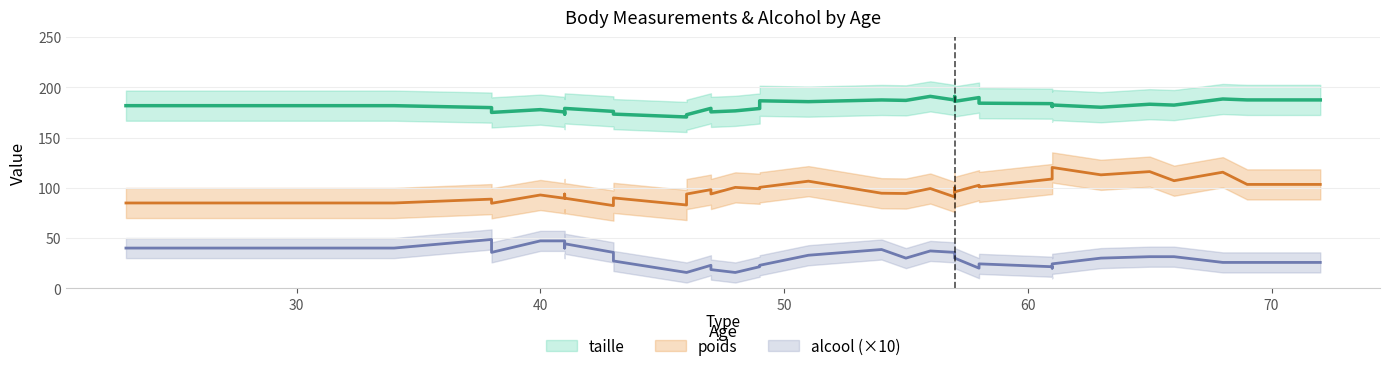

Count the number of categories in the chart.

40